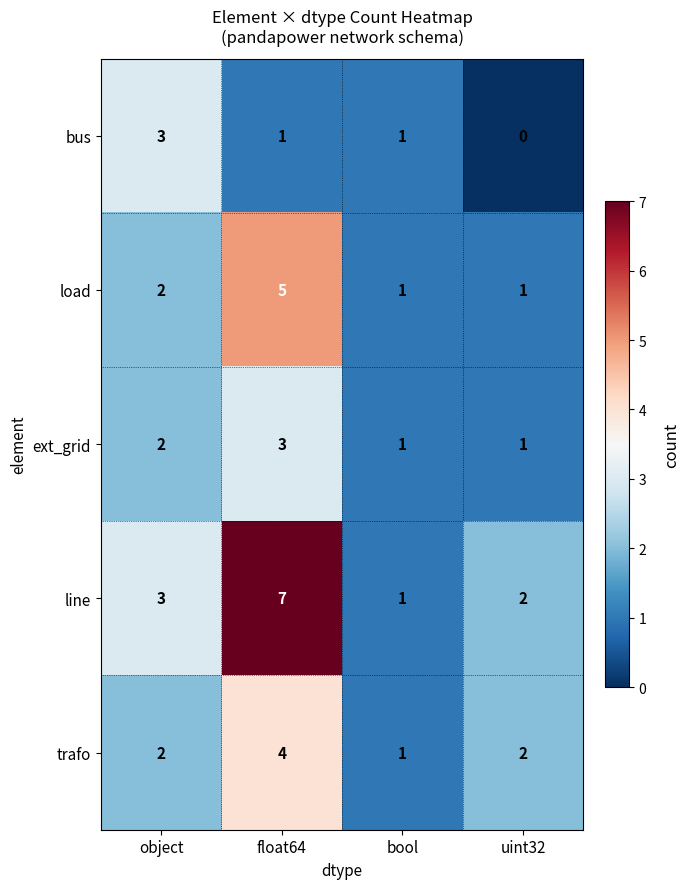

Rank the categories by line value from lowest to highest.

bool, uint32, object, float64